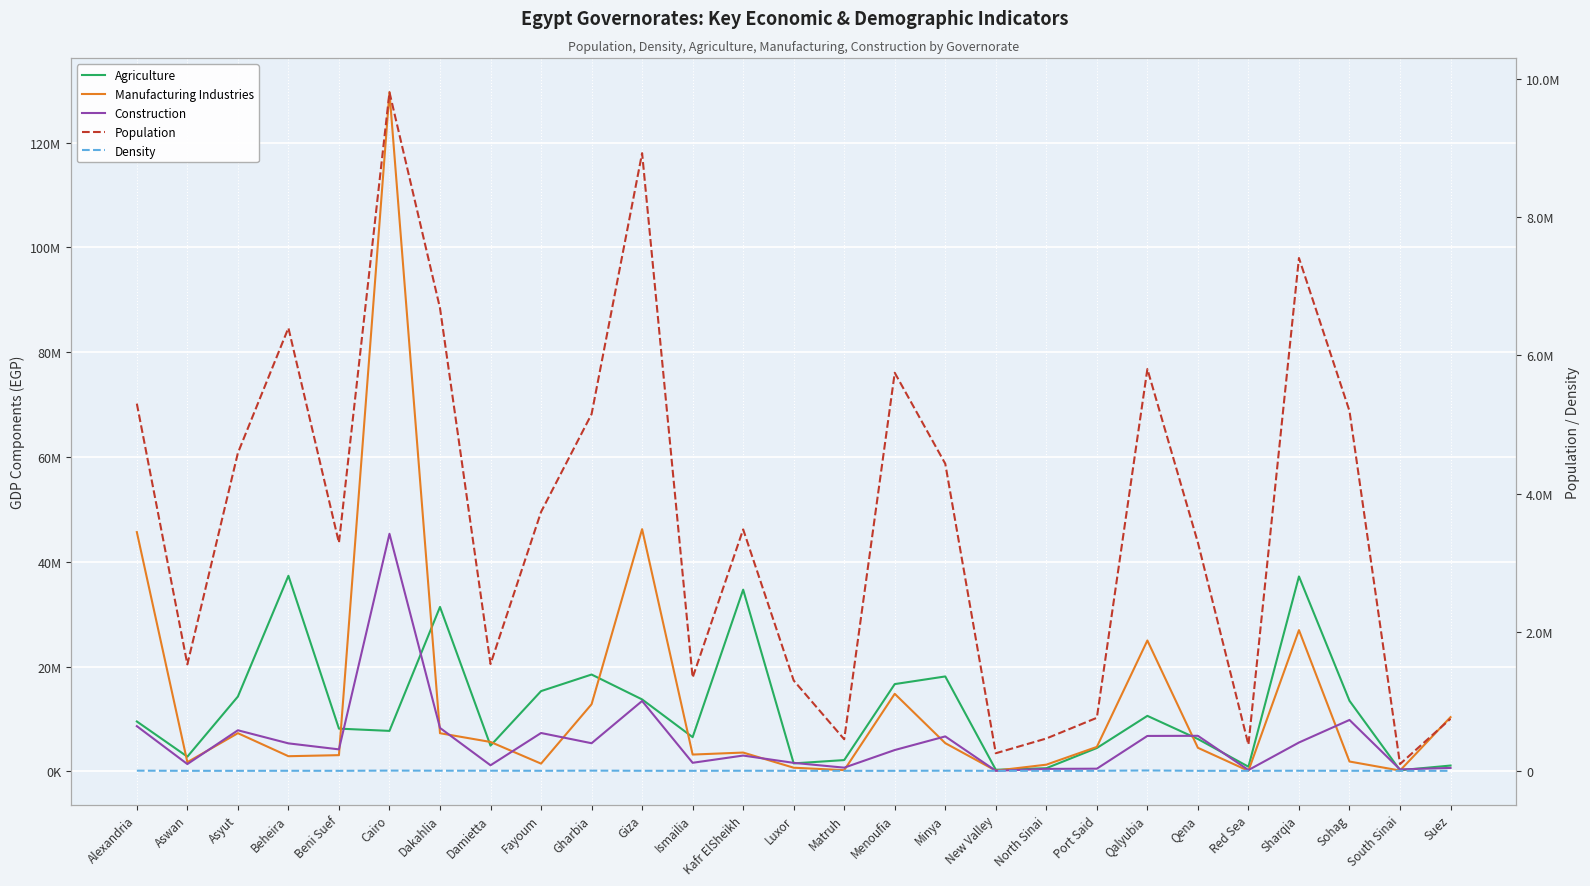

Which category has the highest value in the Density series?

Qalyubia